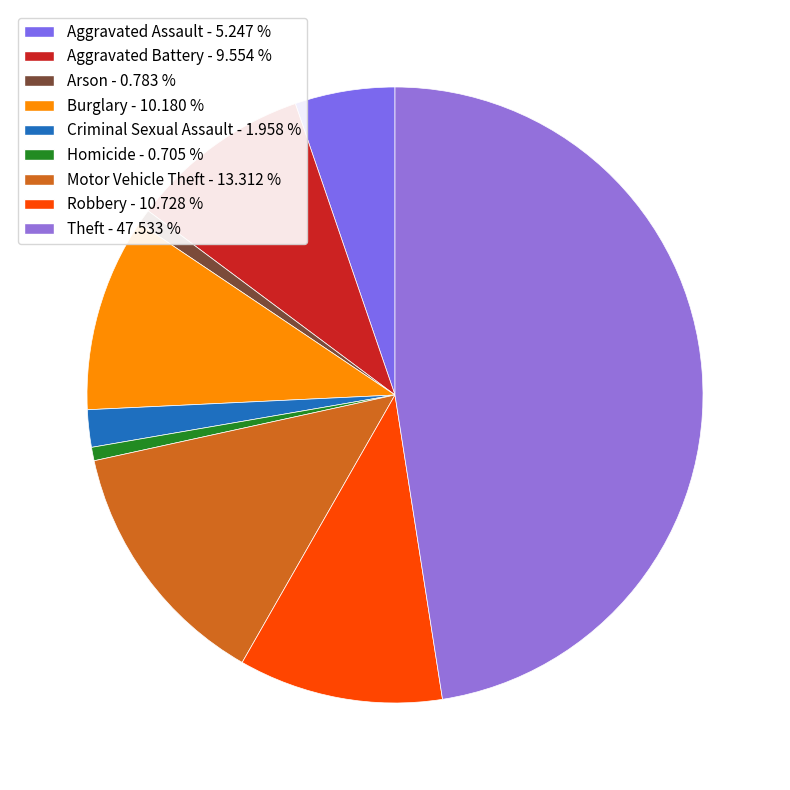

Rank the categories by value from highest to lowest.

Theft, Motor Vehicle Theft, Robbery, Burglary, Aggravated Battery, Aggravated Assault, Criminal Sexual Assault, Arson, Homicide